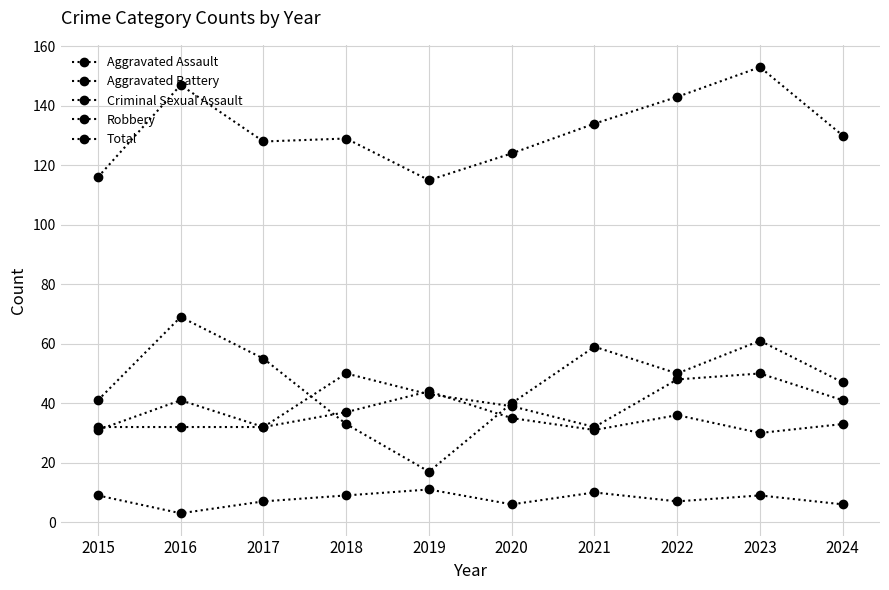

What is the difference between the maximum and minimum values in the Criminal Sexual Assault series?

8